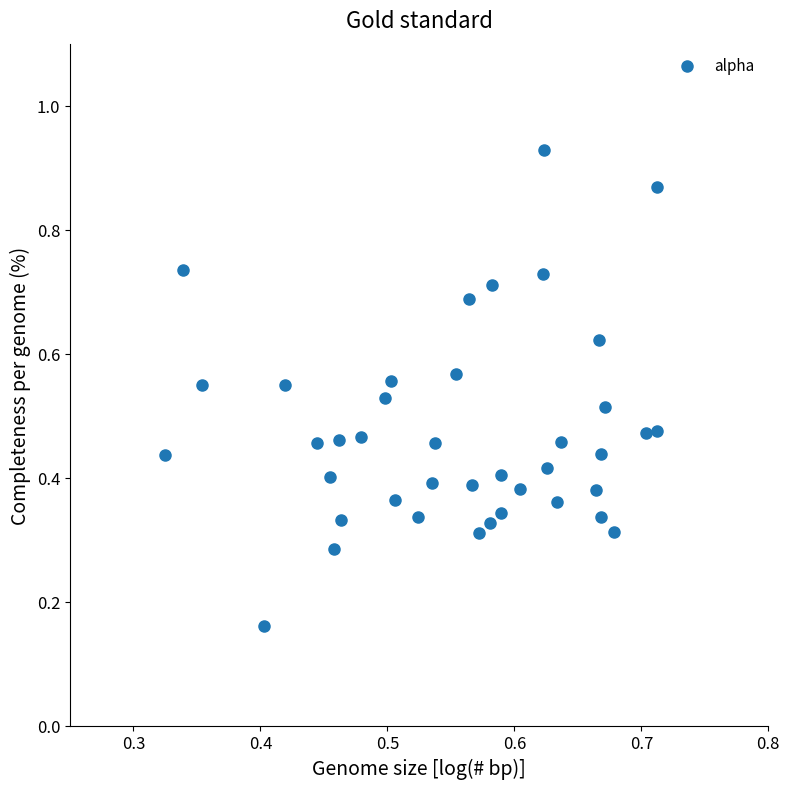

What is the range of Y values (max minus min)?

0.8